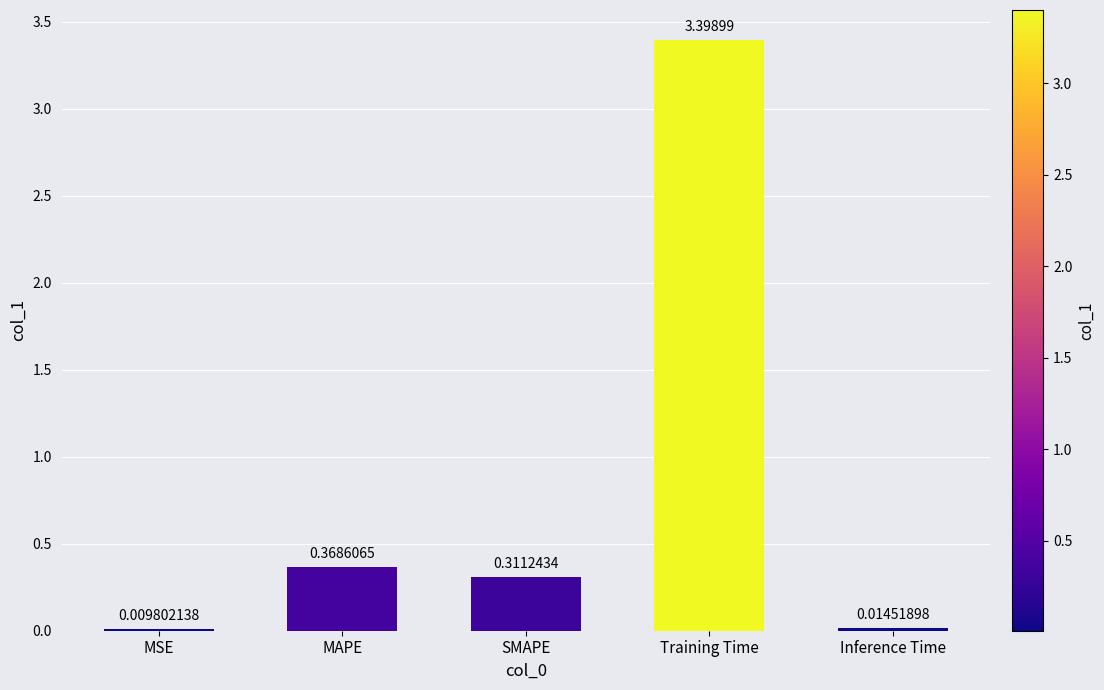

Are the bars grouped side by side (vs. stacked)?

No